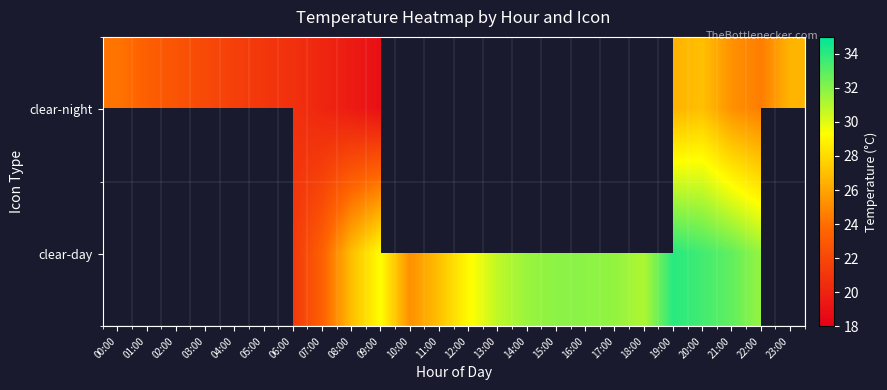

What is the smallest value displayed?

18.9